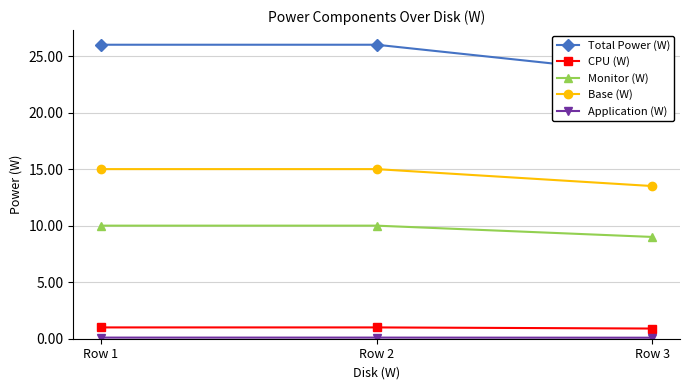

Count the number of data series in this chart.

5